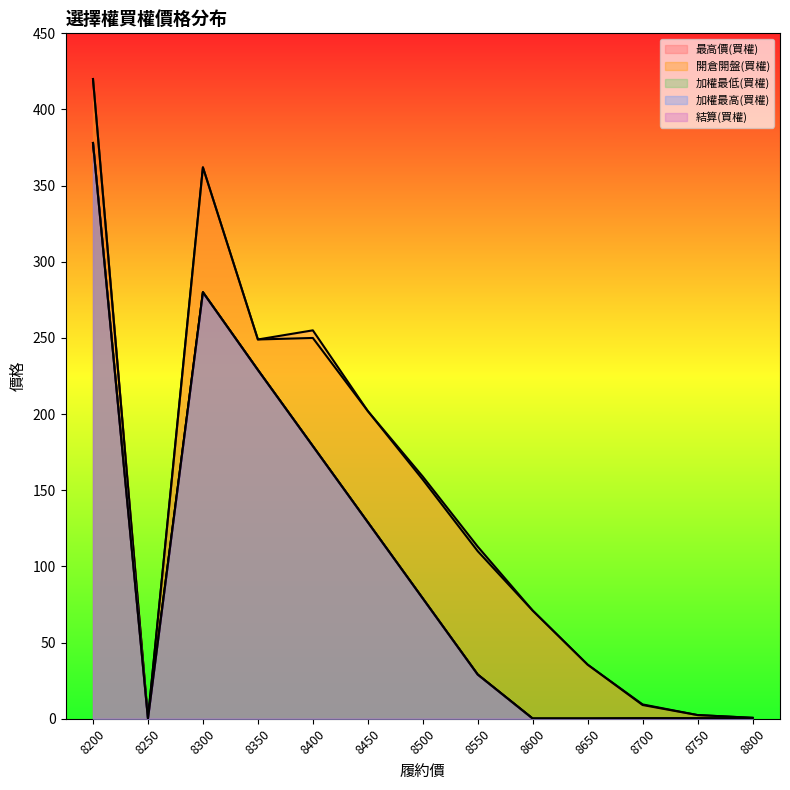

Rank the series by their maximum value, from highest to lowest.

最高價(買權), 開倉開盤(買權), 加權最低(買權), 加權最高(買權), 結算(買權)